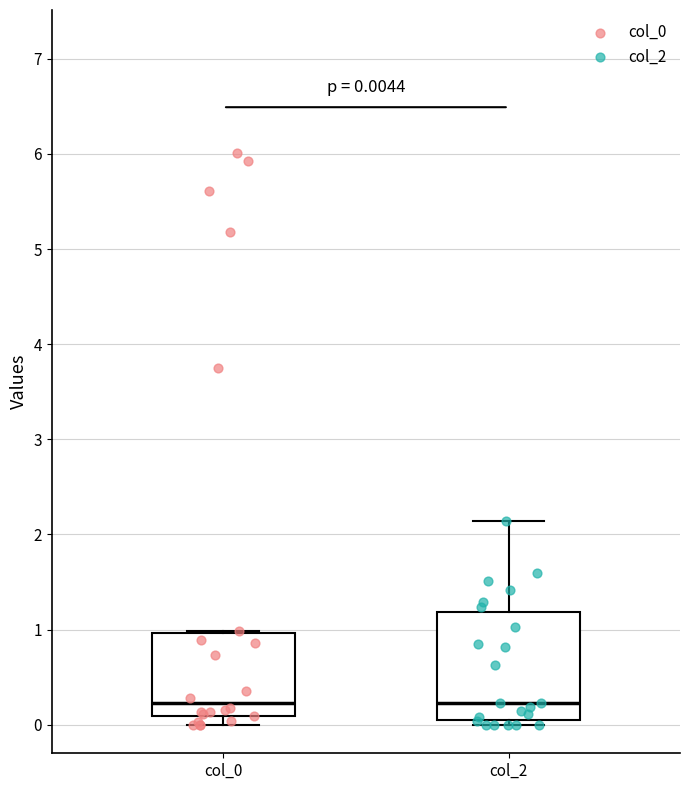

Comparing the boxes themselves (not the whiskers), which one is the tallest?

col_2